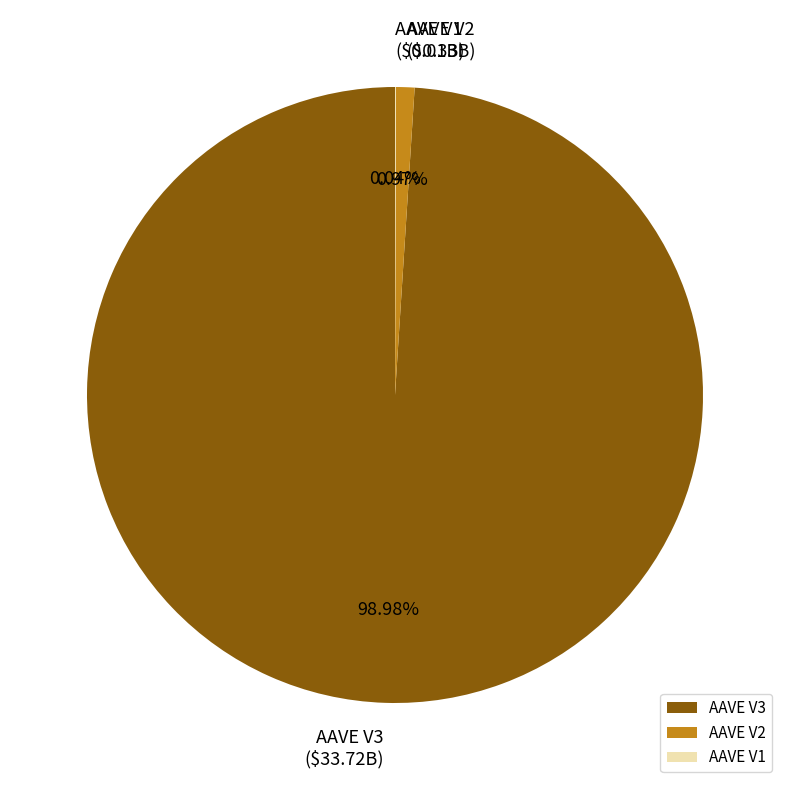

Which category accounts for the majority?

AAVE V3